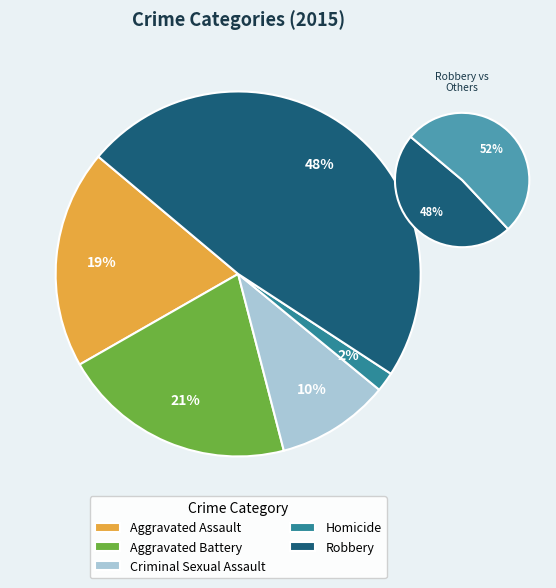

Is it true that Criminal Sexual Assault is 1% of the pie?

False